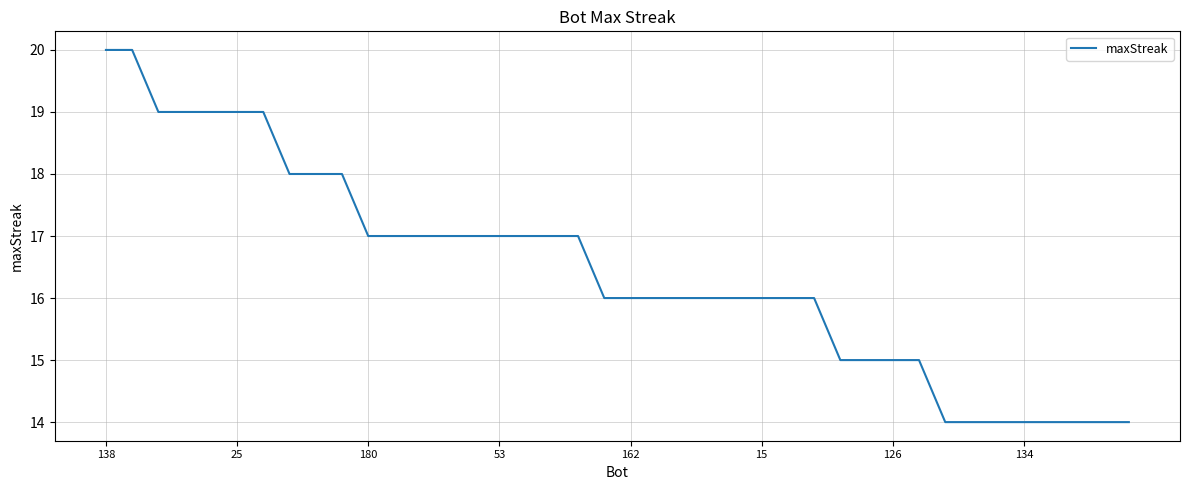

What is the difference between the maximum and minimum values?

6